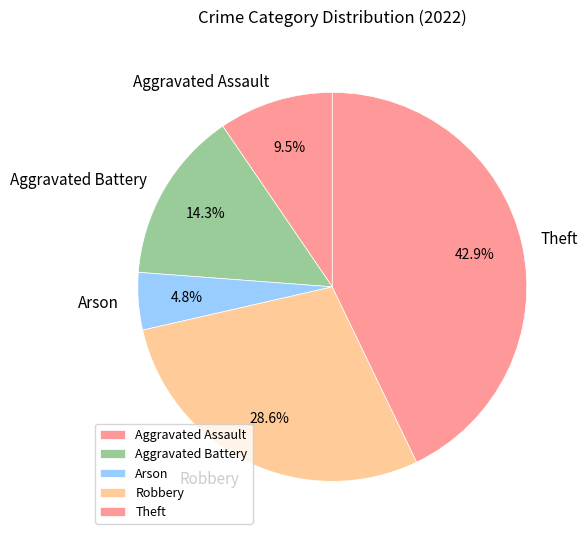

Count the number of slices in the pie.

5